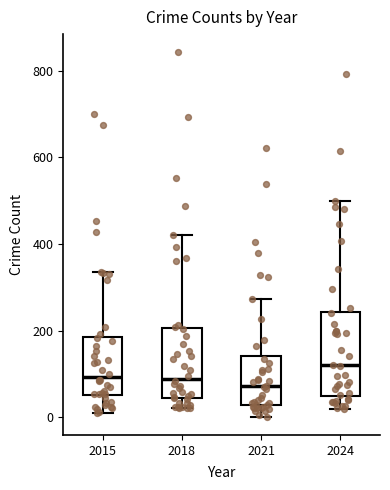

Reading left to right, read every box against the y-axis: the position of its median line, the range the box covers, and the ends of its whiskers. The values are not printed on the chart, so give them approximately, as read against the axis.

2015: median 100, box 60 to 180, whiskers 0 to 340
2018: median 80, box 40 to 200, whiskers 20 to 420
2021: median 80, box 20 to 140, whiskers 0 to 280
2024: median 120, box 40 to 240, whiskers 20 to 500